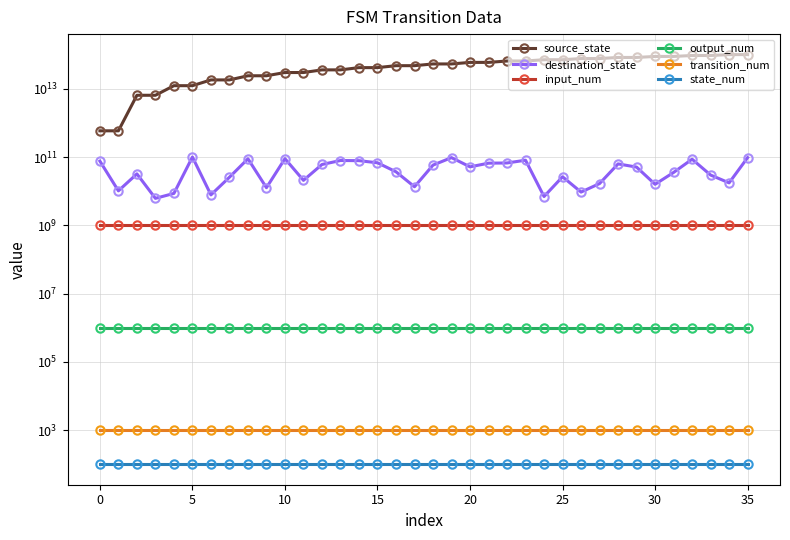

True or false: transition_num and source_state cross at least once.

False